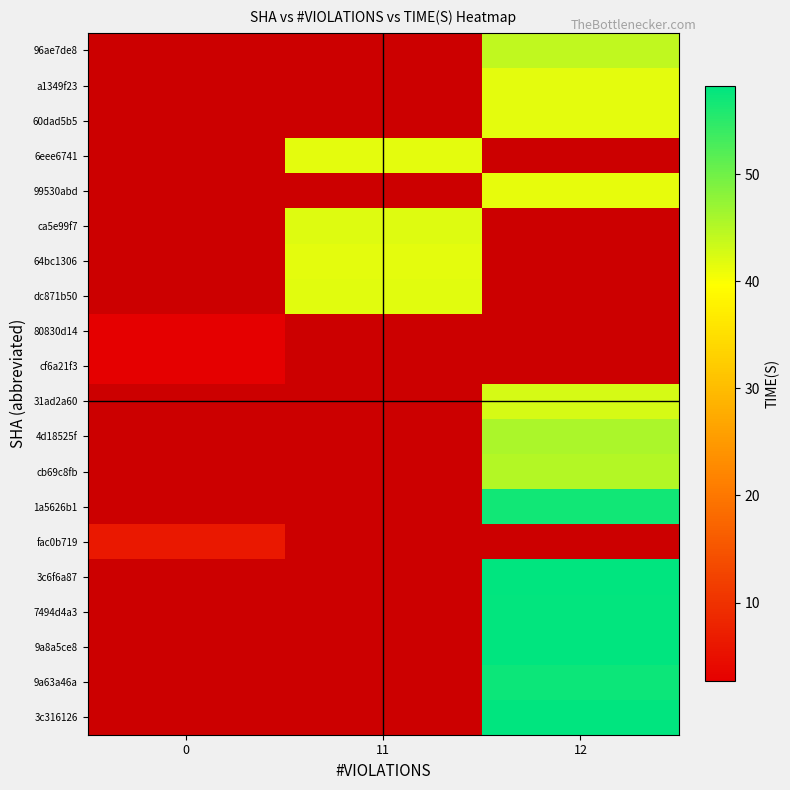

What is the minimum value shown in the chart?

2.6